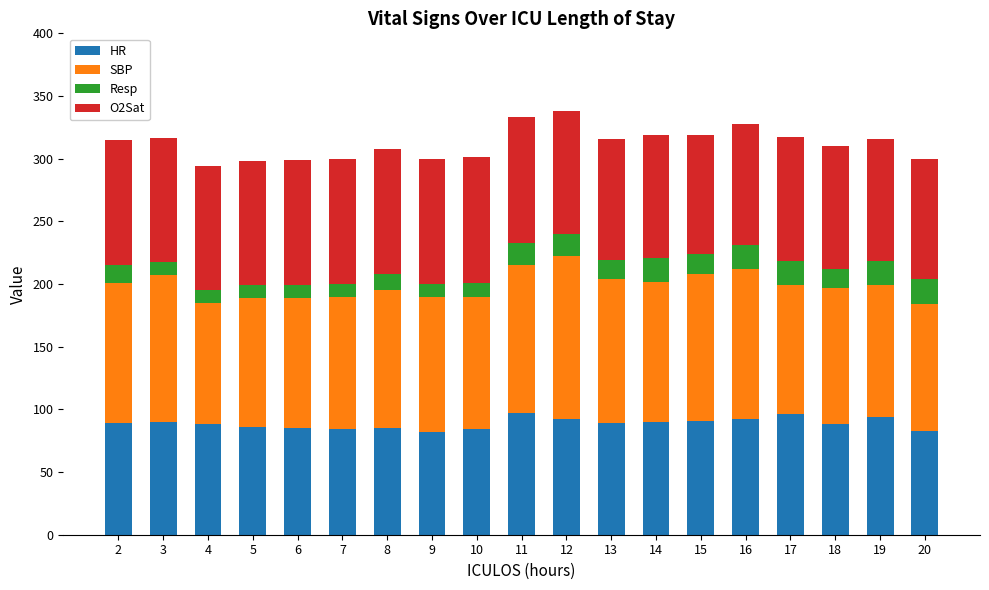

The value of HR at 17 is 51.1. True or false?

False